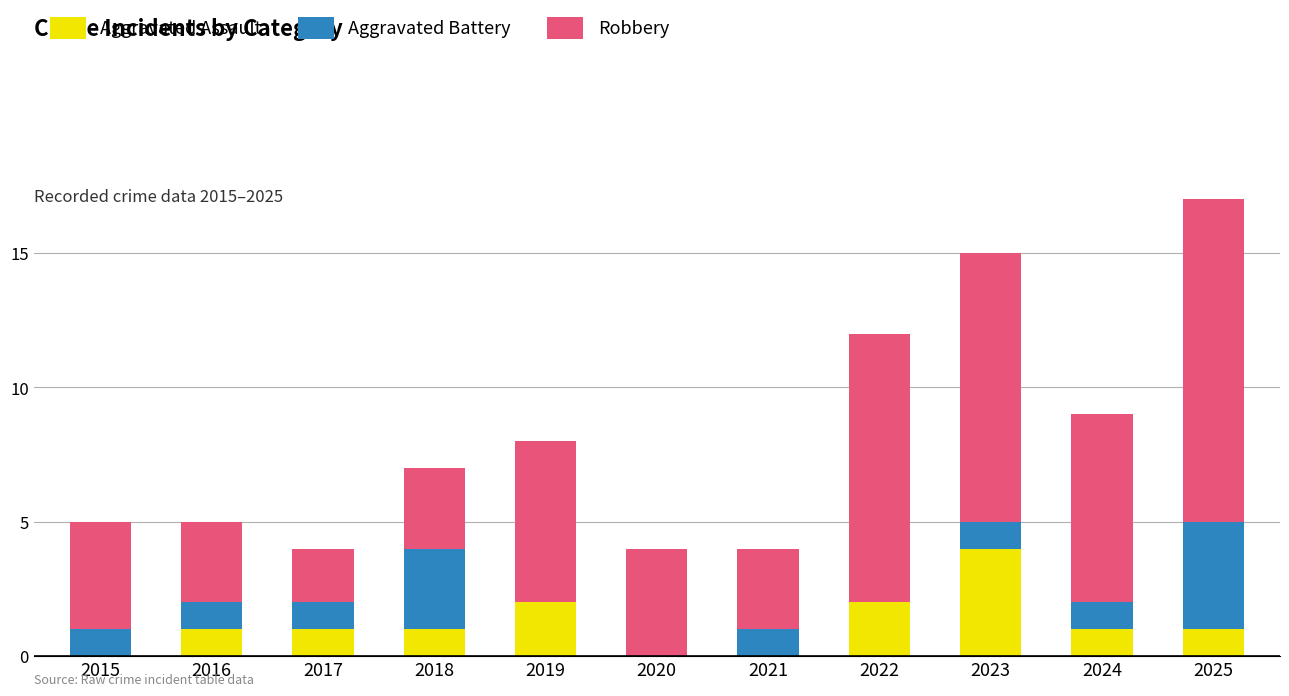

What is the maximum value for Aggravated Assault?

4